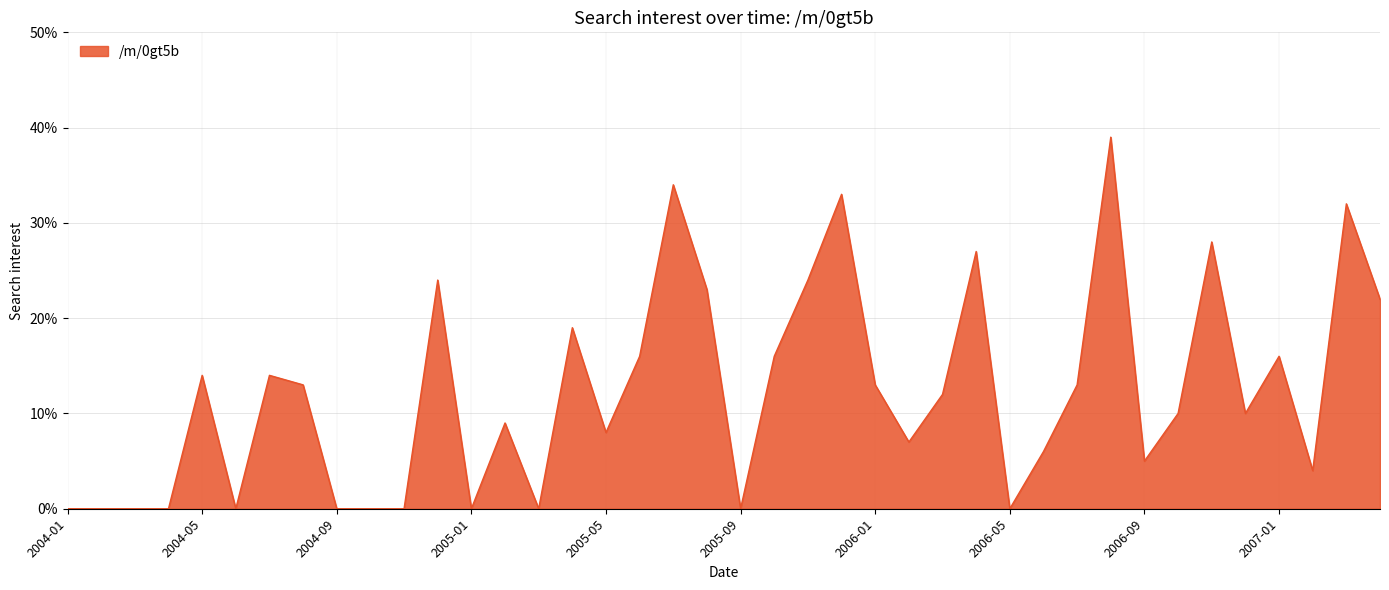

What is the difference between the maximum and minimum values?

39